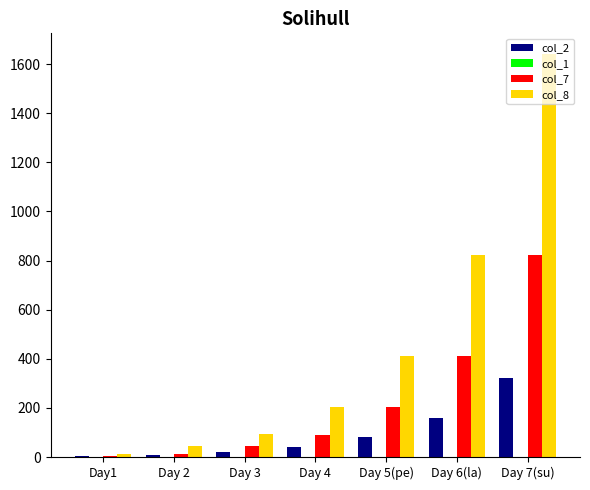

At which category does the chart reach its peak across all series?

Day 7(su)